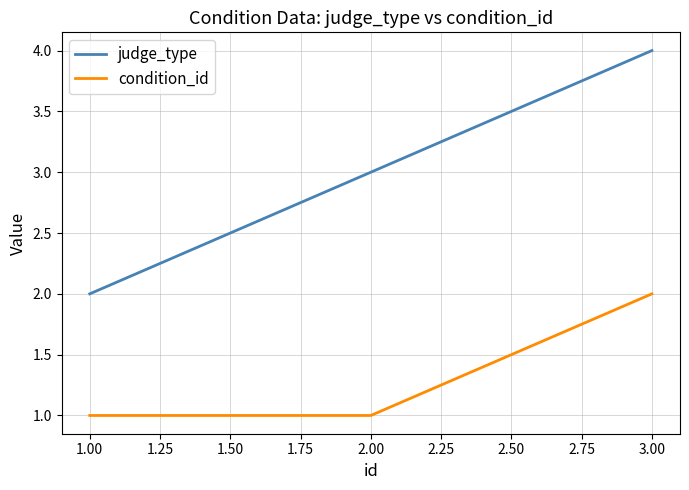

Does the chart have visible grid lines?

Yes